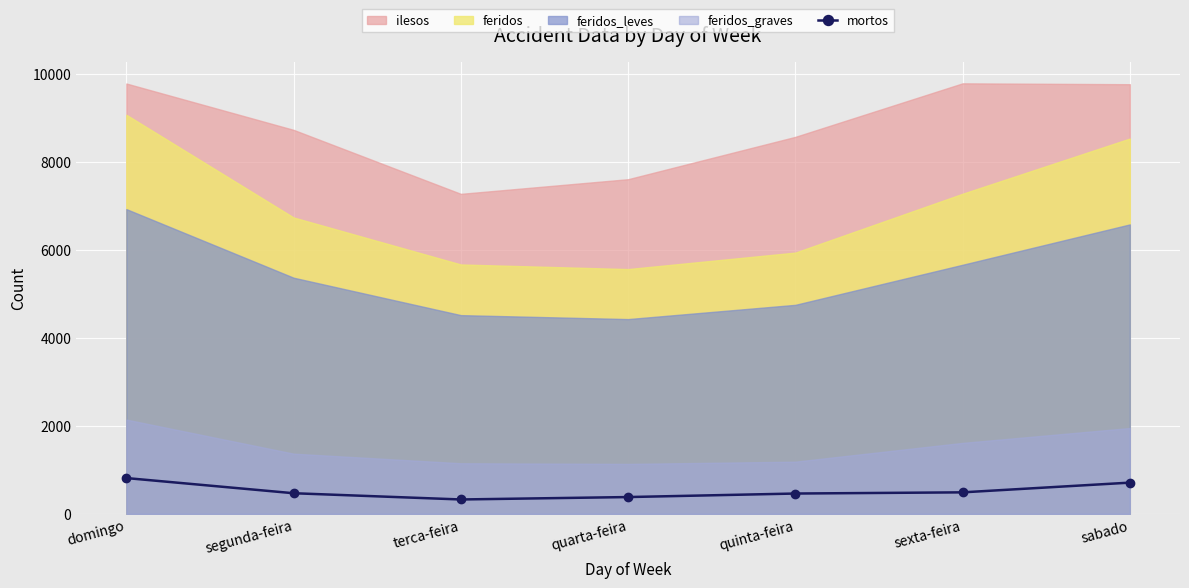

The value of mortos at quarta-feira is 383. True or false?

True